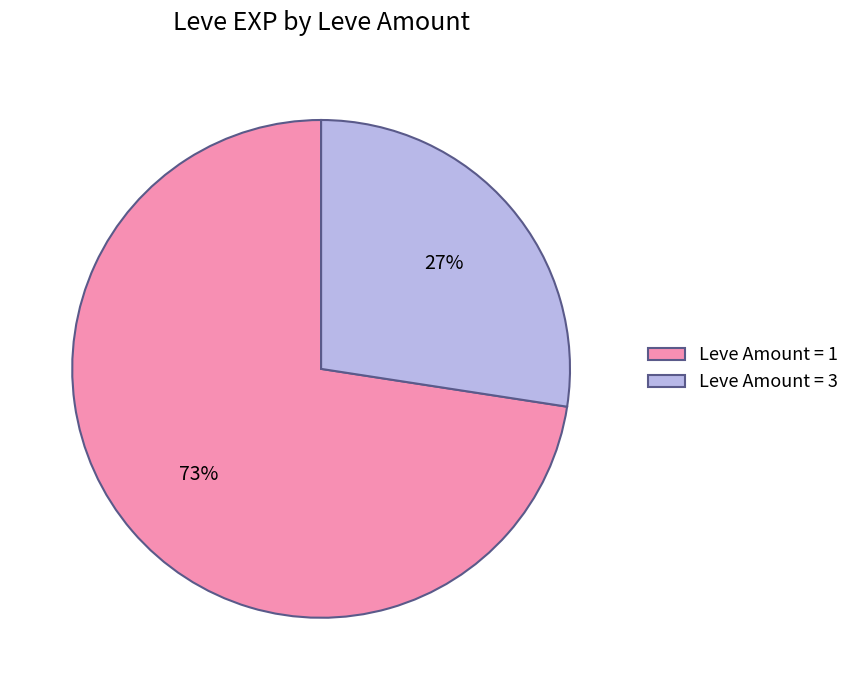

Count the number of slices in the pie.

2